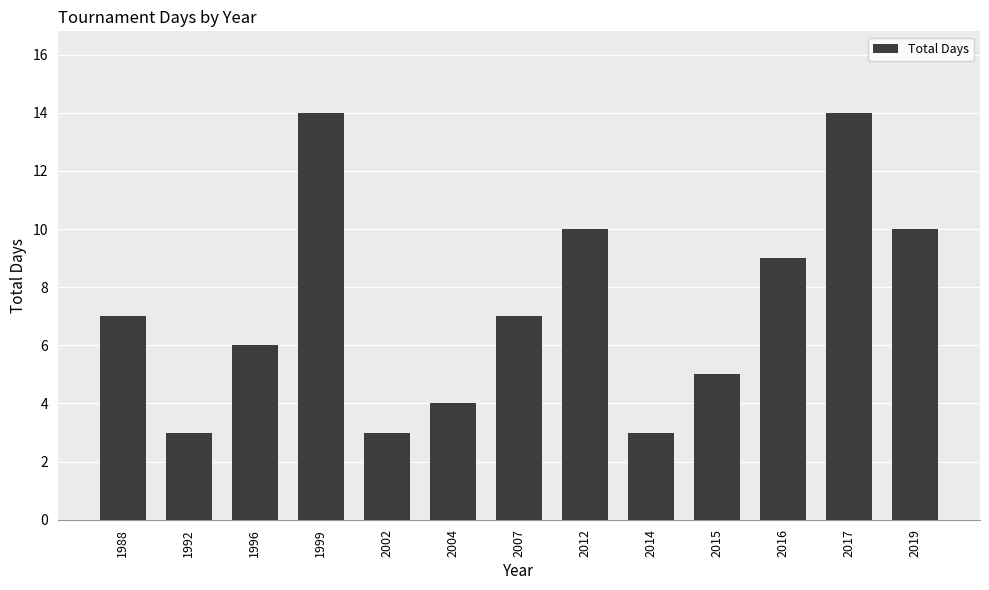

Reading left to right, transcribe all the data shown in this chart.

7	3	6	14	3	4	7	10	3	5	9	14	10